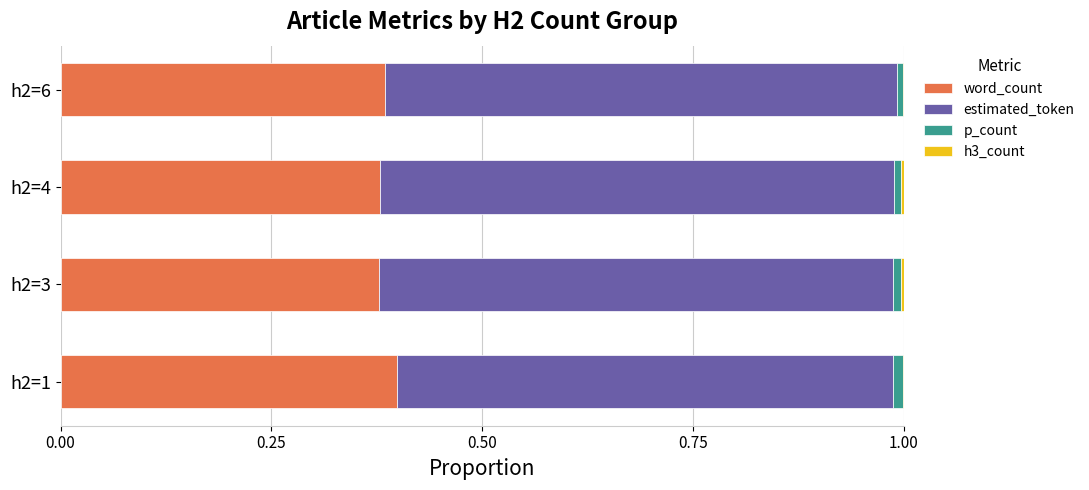

Is it true that word_count equals 0.5 at h2=1?

False